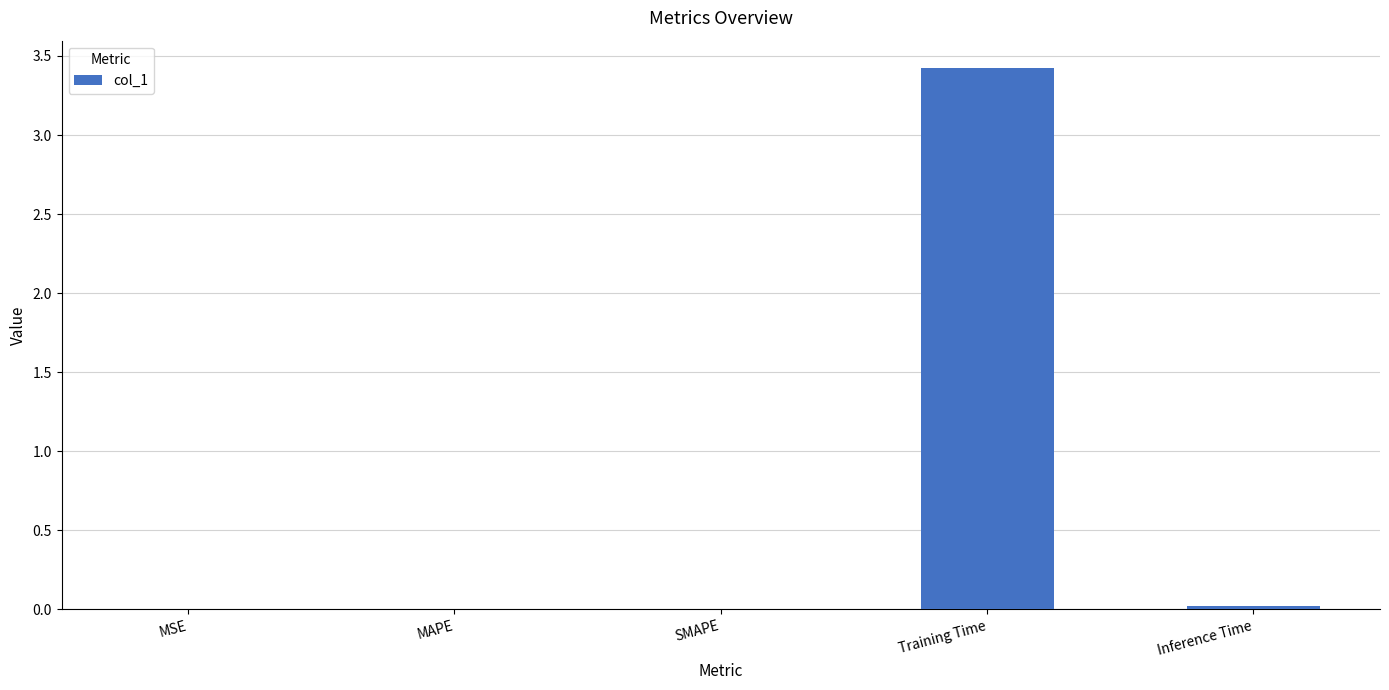

What is the change in value from MAPE to Training Time?

+3.4